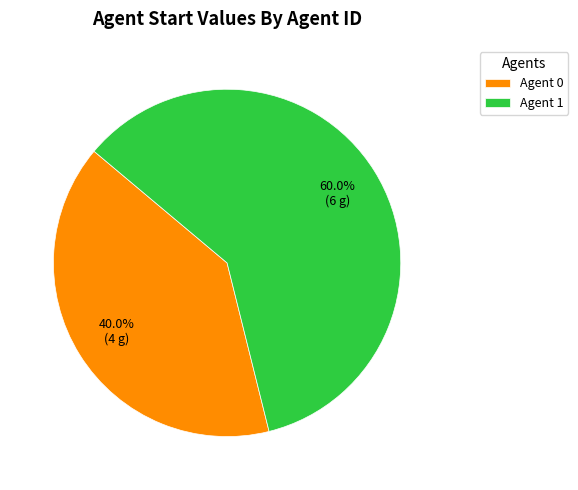

Is the sum of Agent 1 and Agent 0 greater than half?

Yes